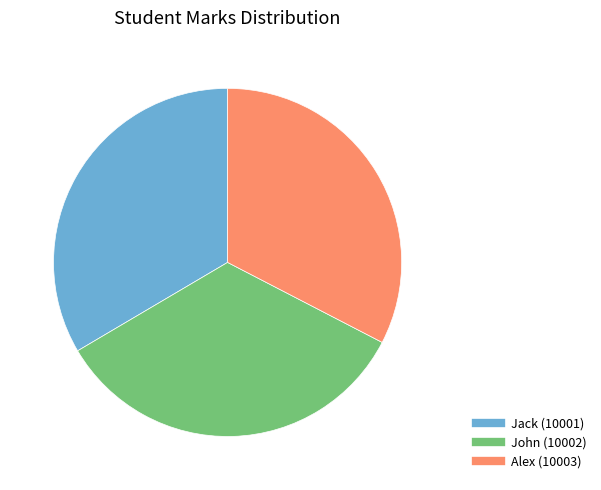

Which category has the smallest portion of the pie?

Alex (10003)